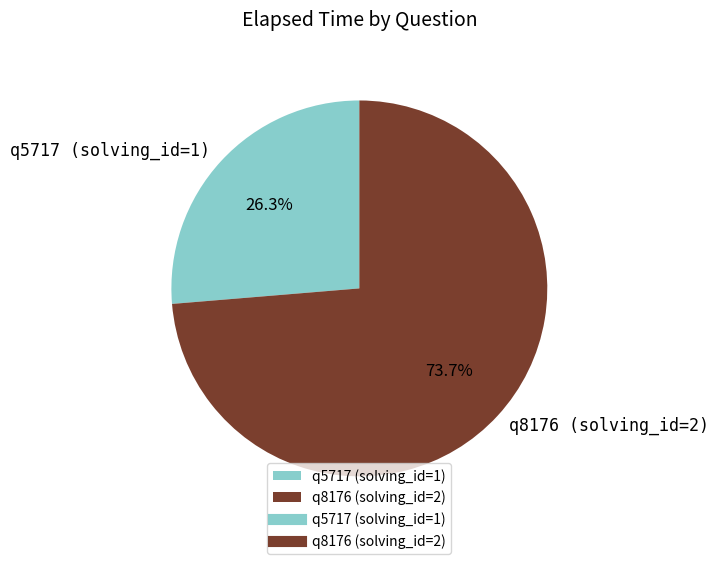

To the nearest percent, what is the difference between the largest and smallest slice percentages?

47%